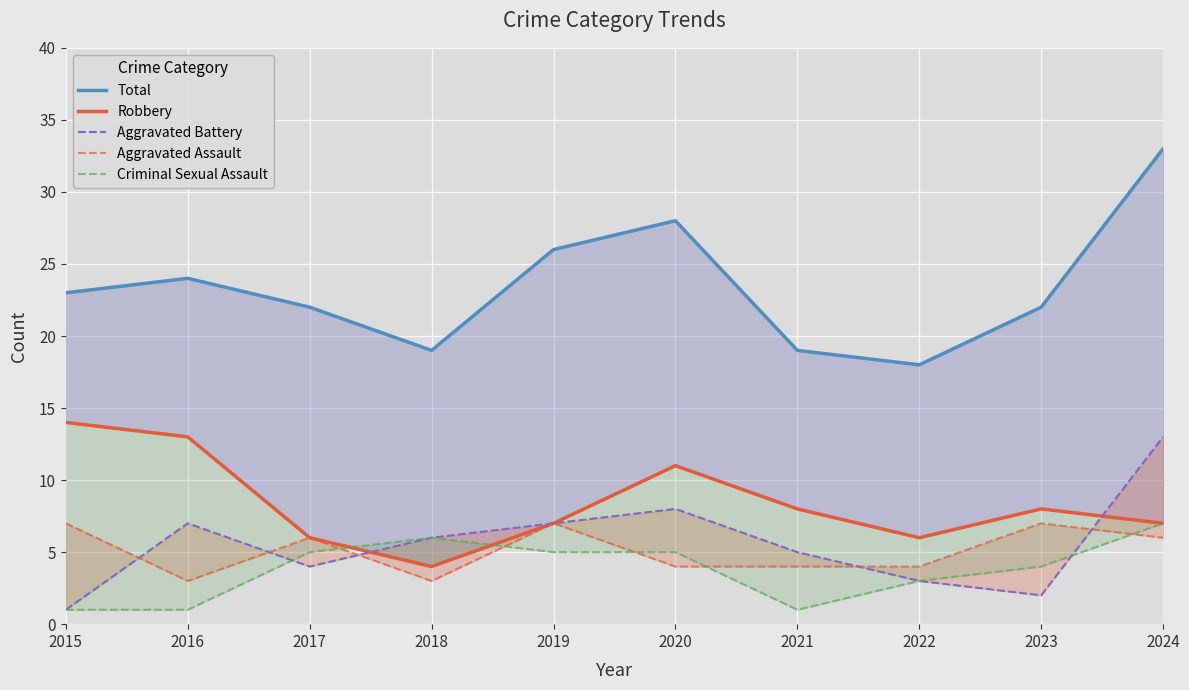

How many values in the Aggravated Assault series are below 6?

5